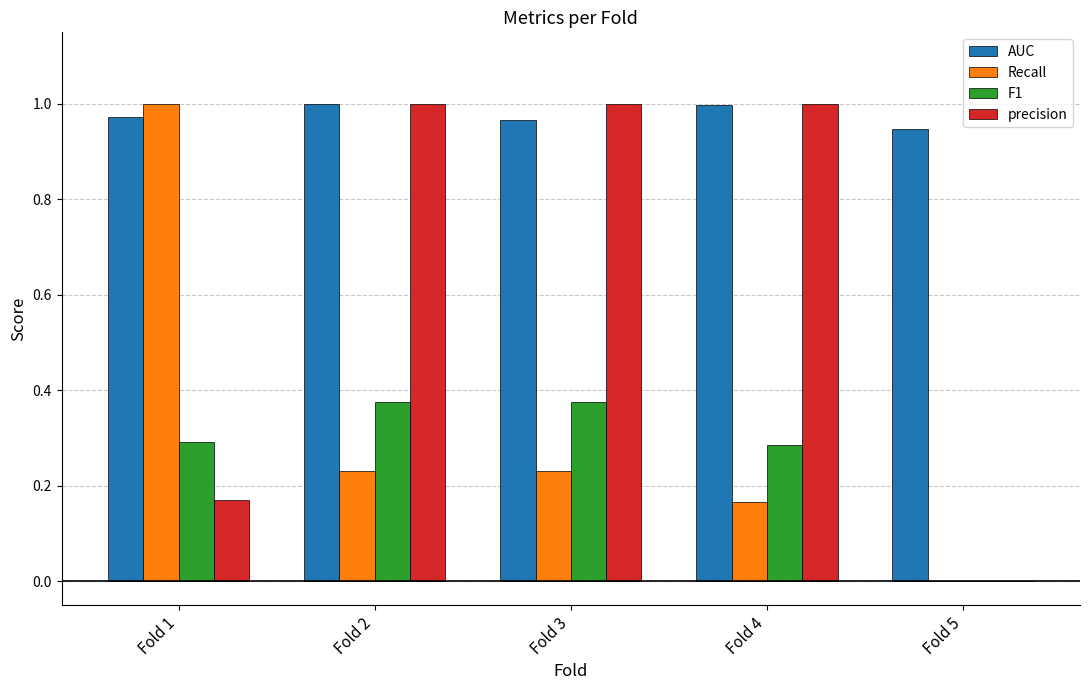

Which series has the largest total across all categories?

AUC